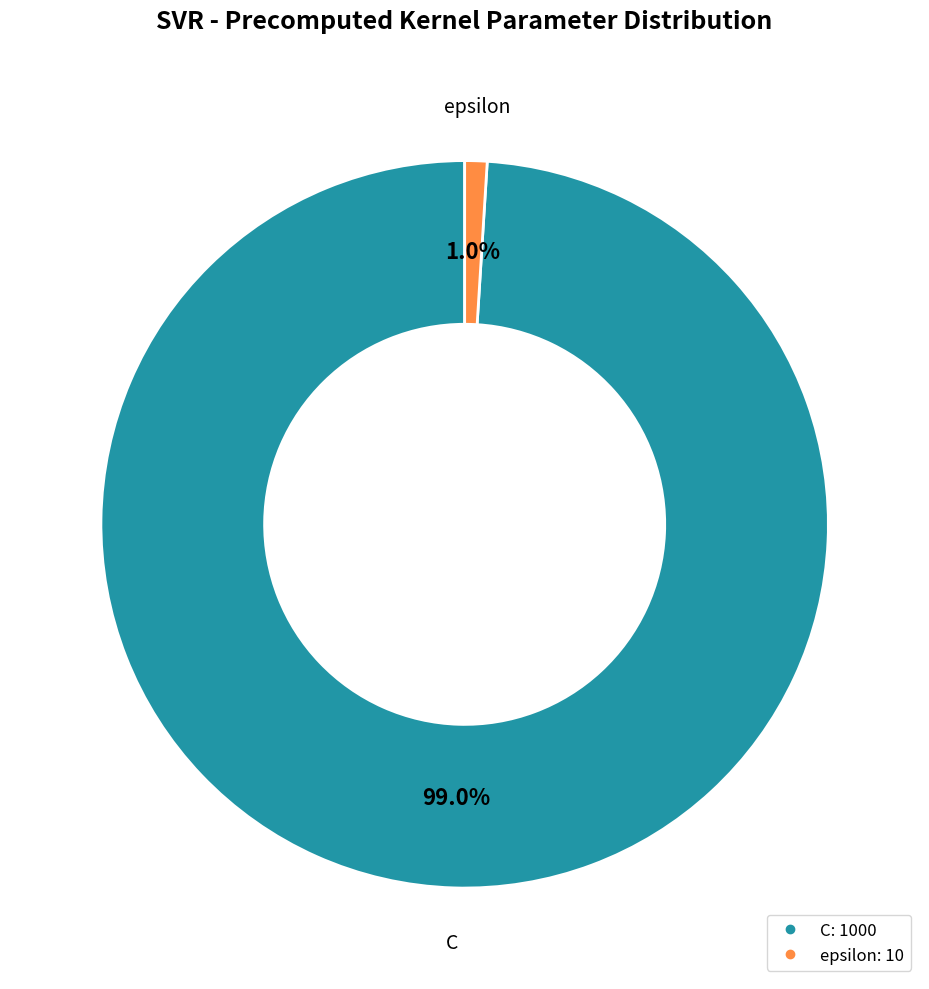

Is it true that epsilon is 1% of the pie?

True